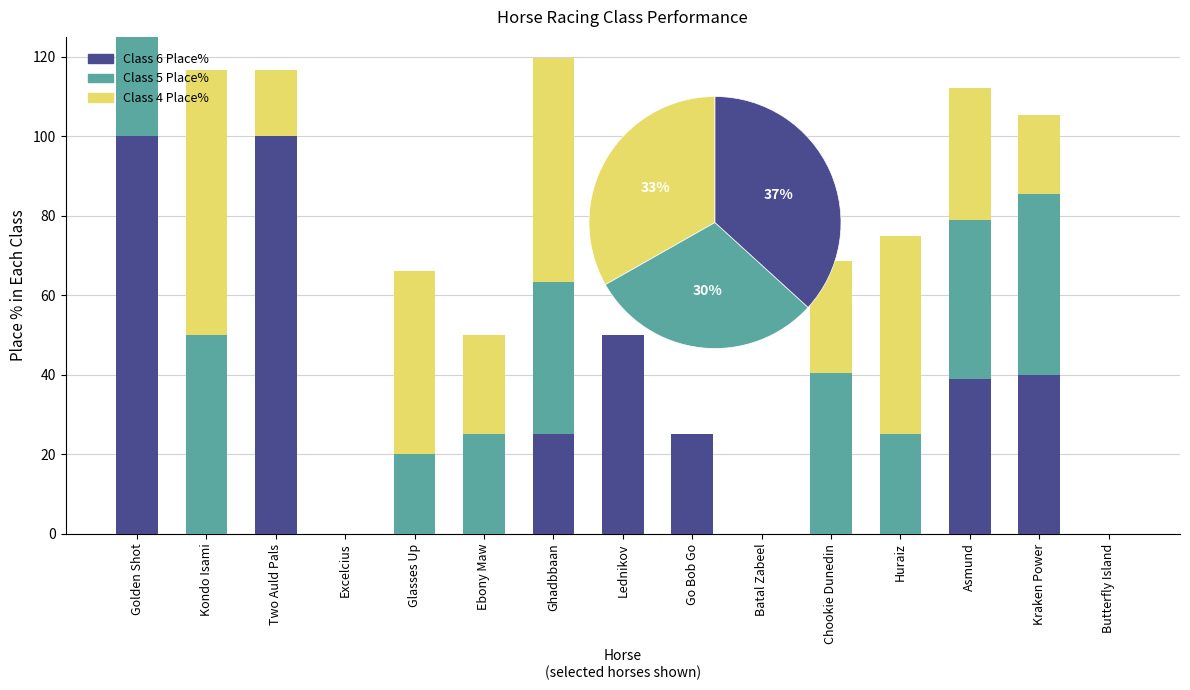

What is the sum of the Class 5 Place% values at Kraken Power and Lednikov?

45.4